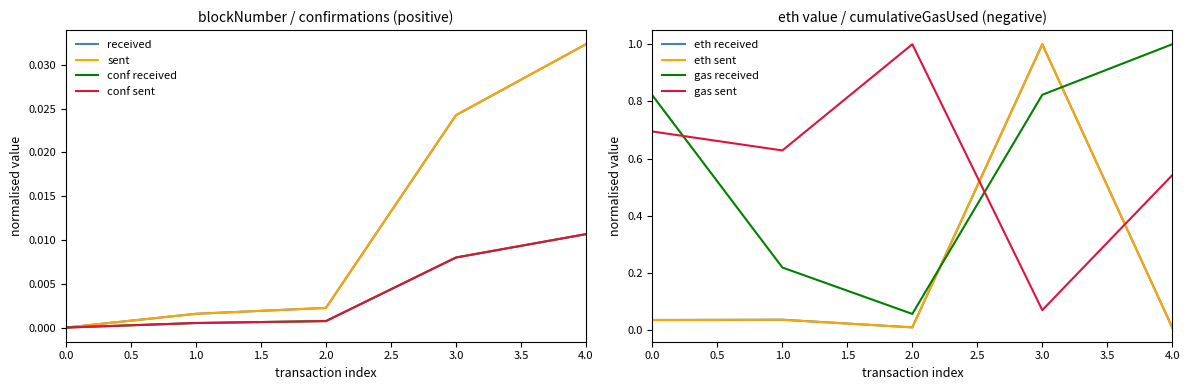

True or false: received and sent cross at least once.

False